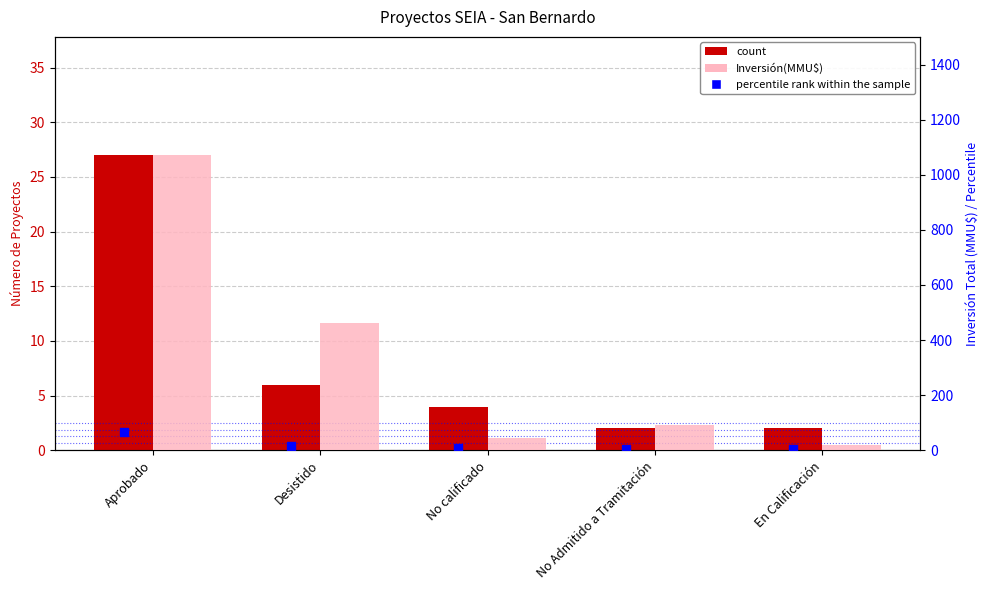

Which series reaches the maximum Y coordinate?

Inversión(MMU$)